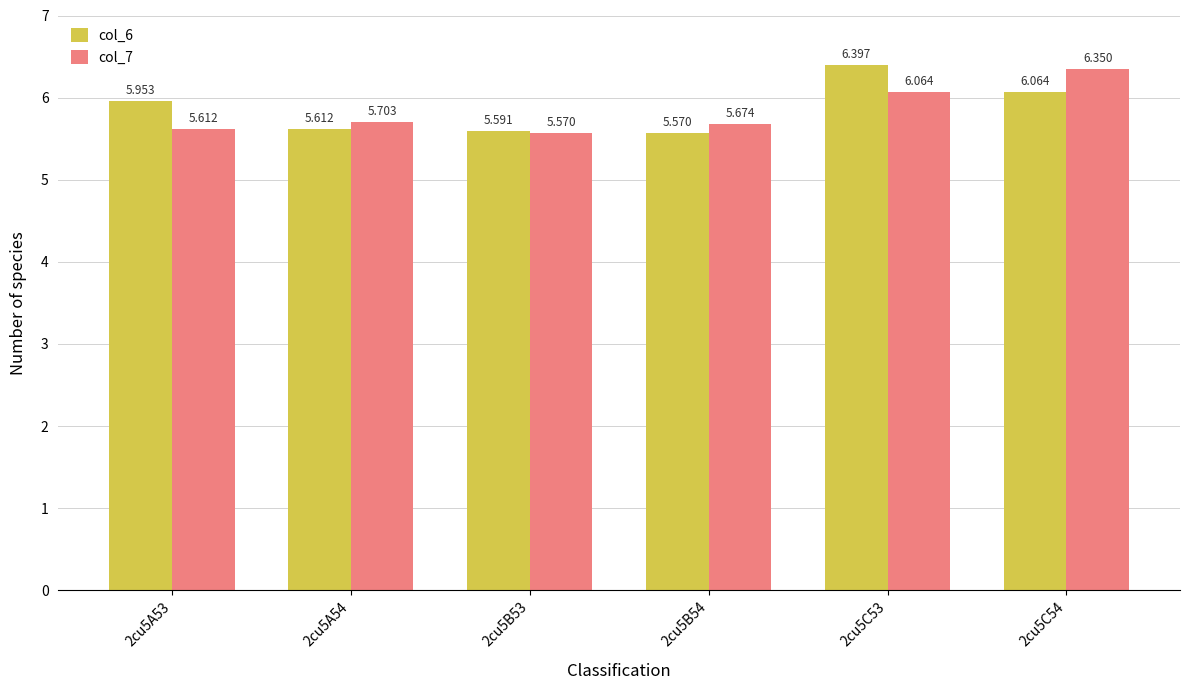

Count the number of categories in the chart.

6